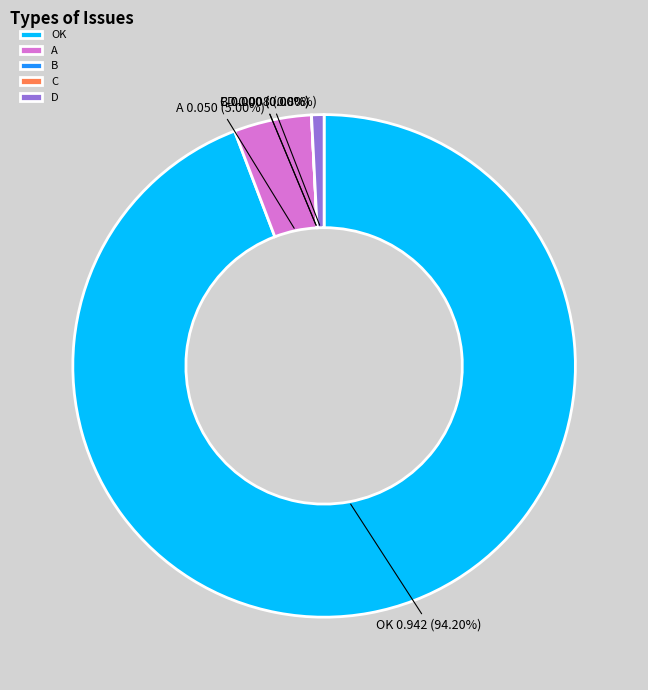

To the nearest percent, what portion does A represent?

5%